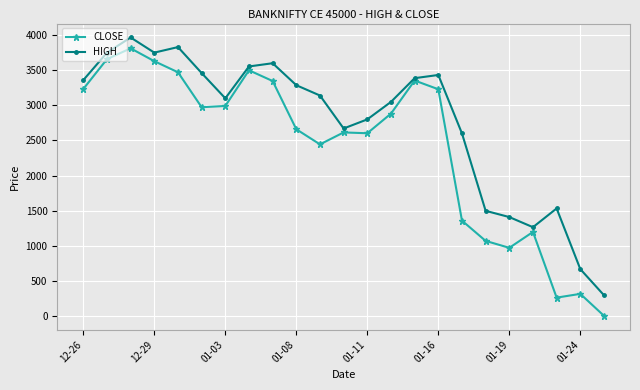

Which series has the largest range (max minus min)?

CLOSE